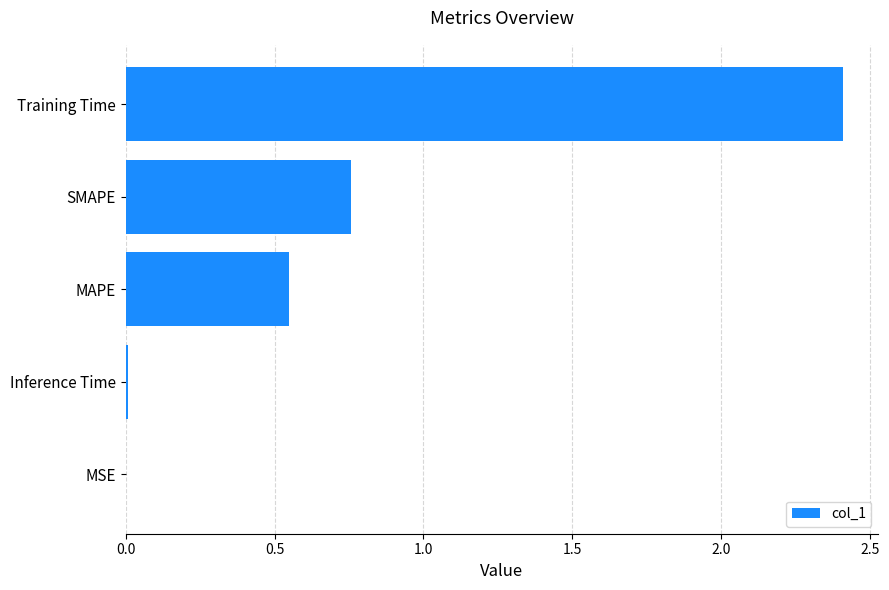

Which has a higher value, Training Time or MAPE?

Training Time